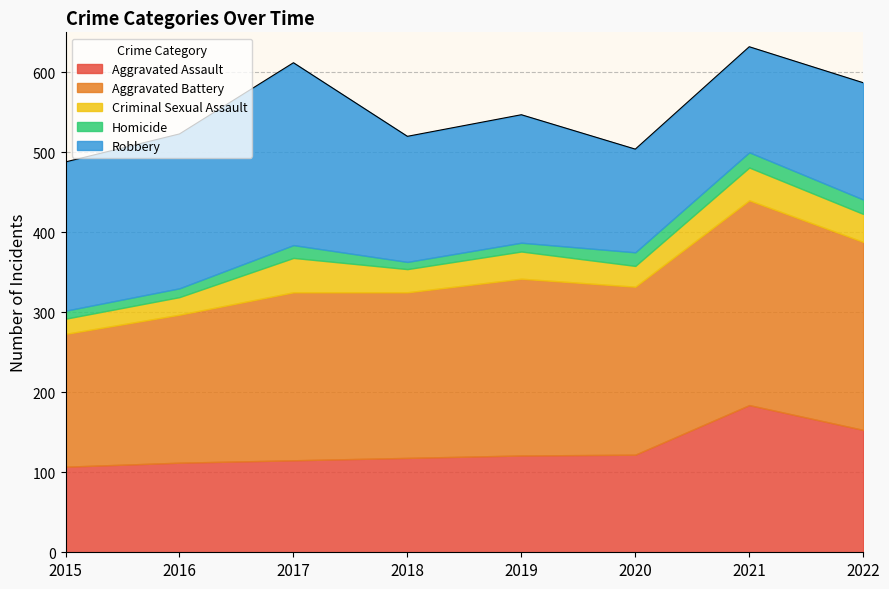

What is the smallest value displayed?

9